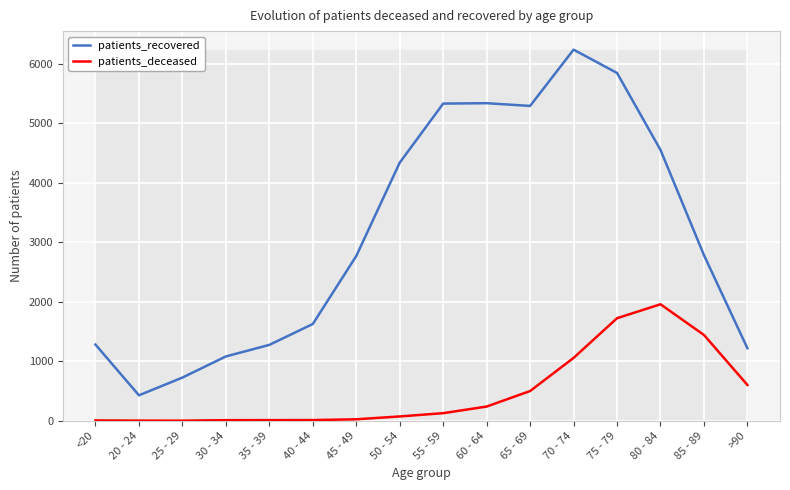

Does the chart have visible grid lines?

Yes